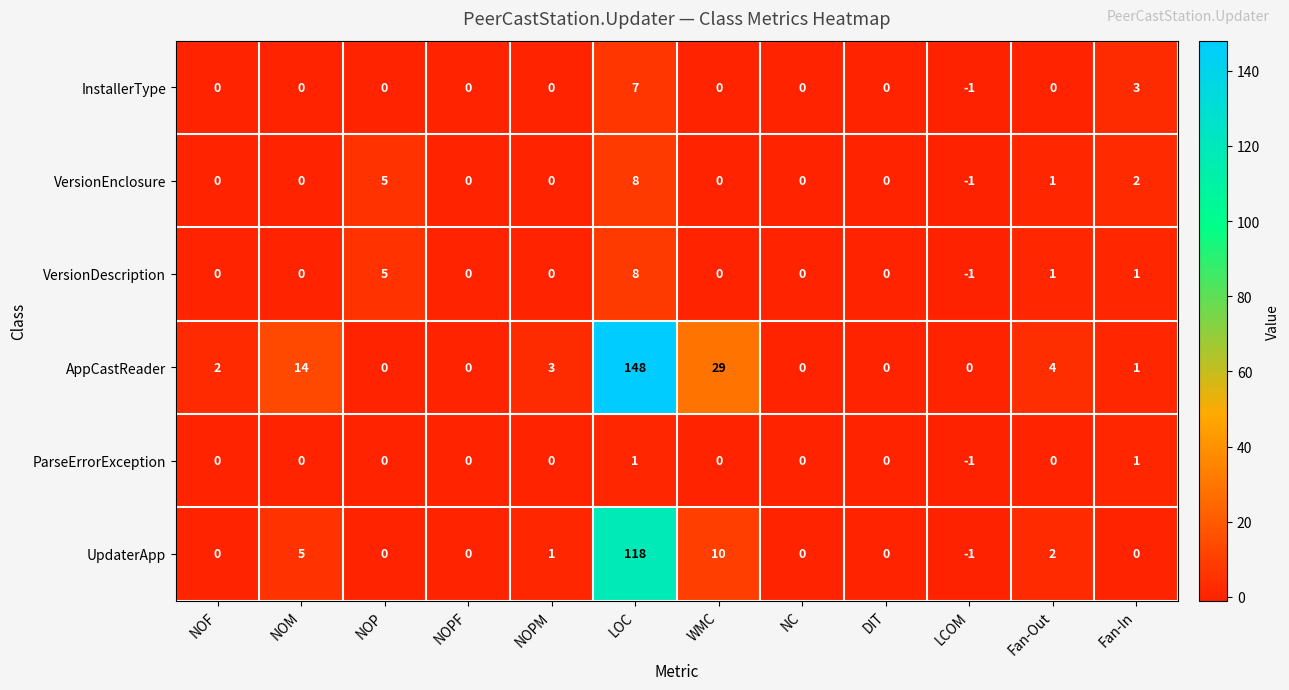

What is the difference between the second highest and minimum values in the AppCastReader series?

29